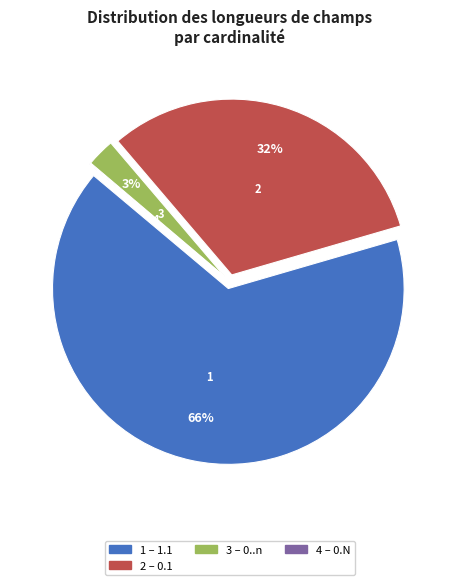

Is there a majority slice in this chart?

Yes